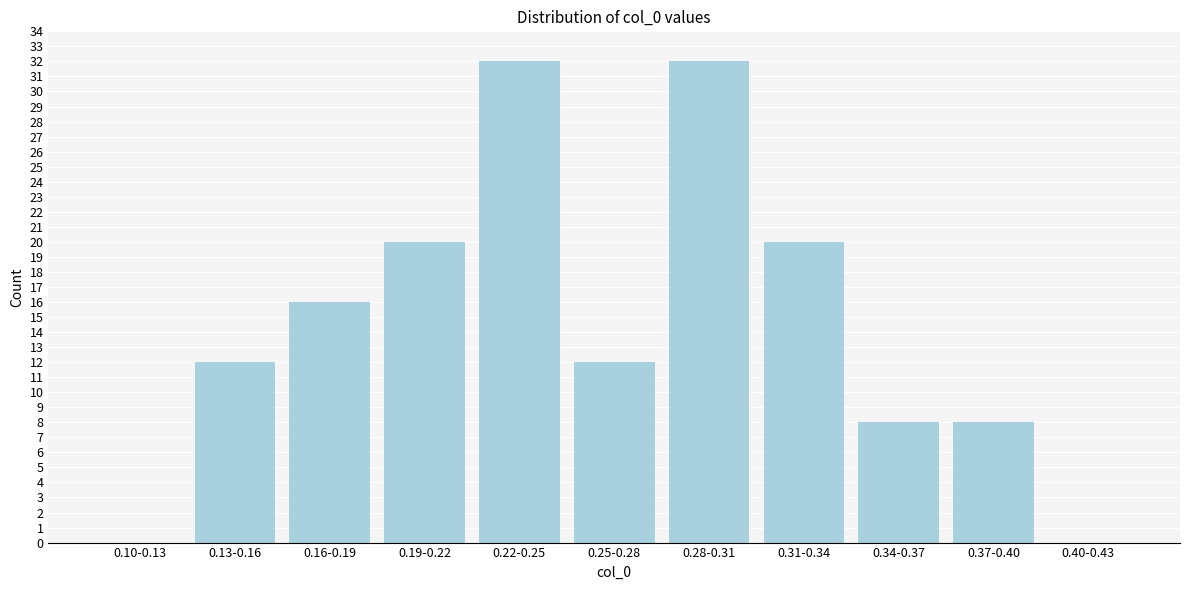

Reading right to left, transcribe all the data shown in this chart.

0.40-0.43=0	0.37-0.40=8	0.34-0.37=8	0.31-0.34=20	0.28-0.31=32	0.25-0.28=12	0.22-0.25=32	0.19-0.22=20	0.16-0.19=16	0.13-0.16=12	0.10-0.13=0